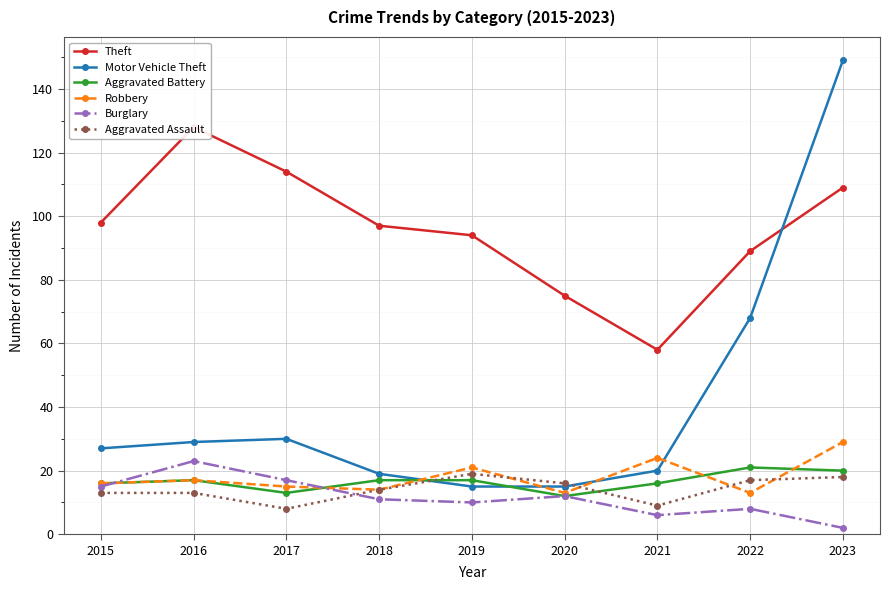

How many interior local valleys does the Robbery series have?

3